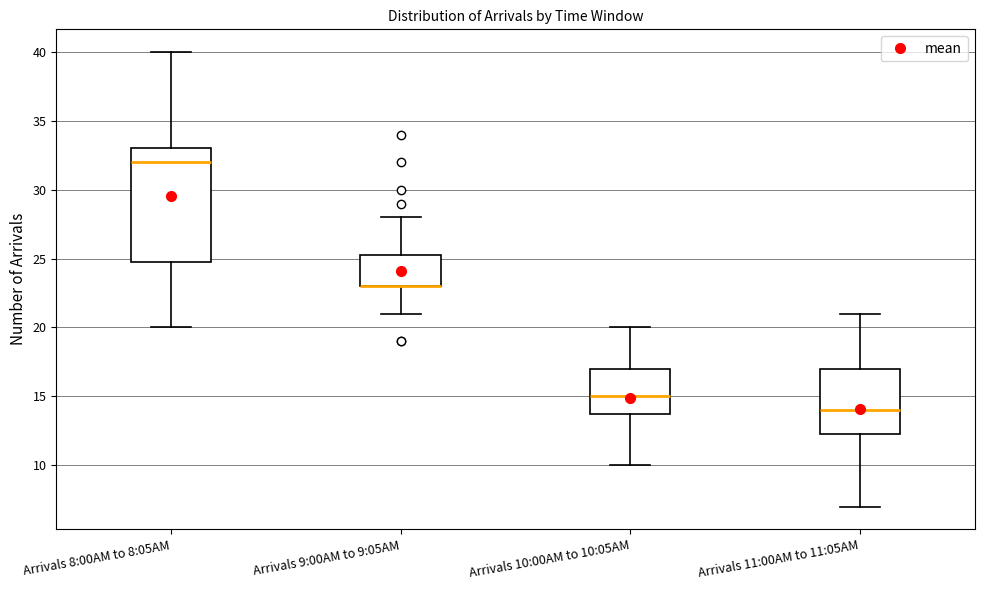

Where does the upper whisker of the box for Arrivals 11:00AM to 11:05AM end on the y-axis? The values are not printed on the chart, so give them approximately, as read against the axis.

21.0